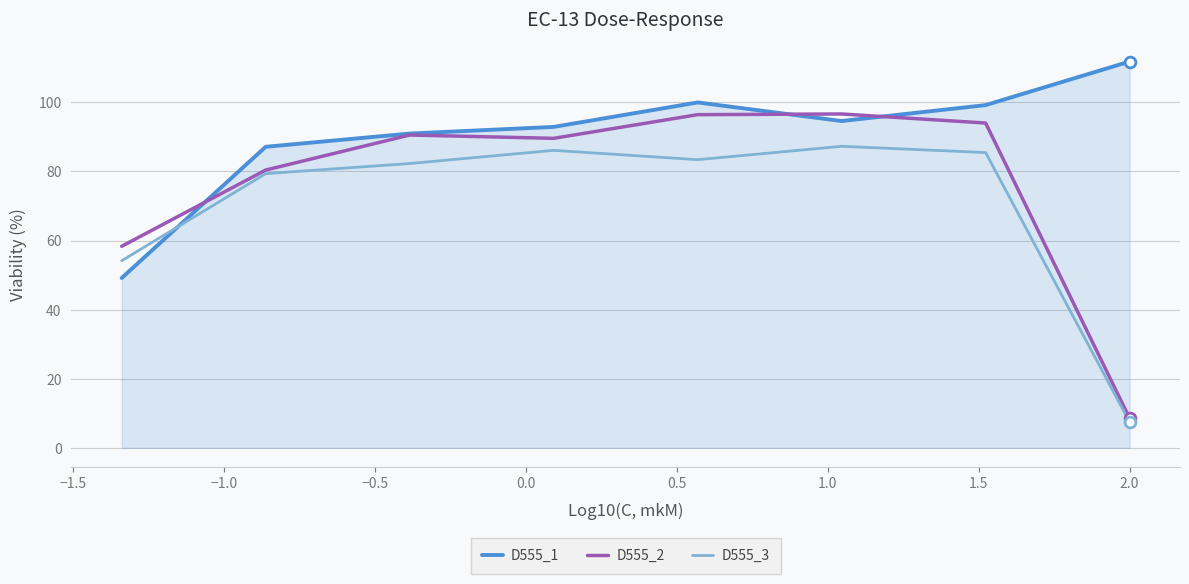

What are all the series names shown in the legend?

D555_1, D555_2, D555_3